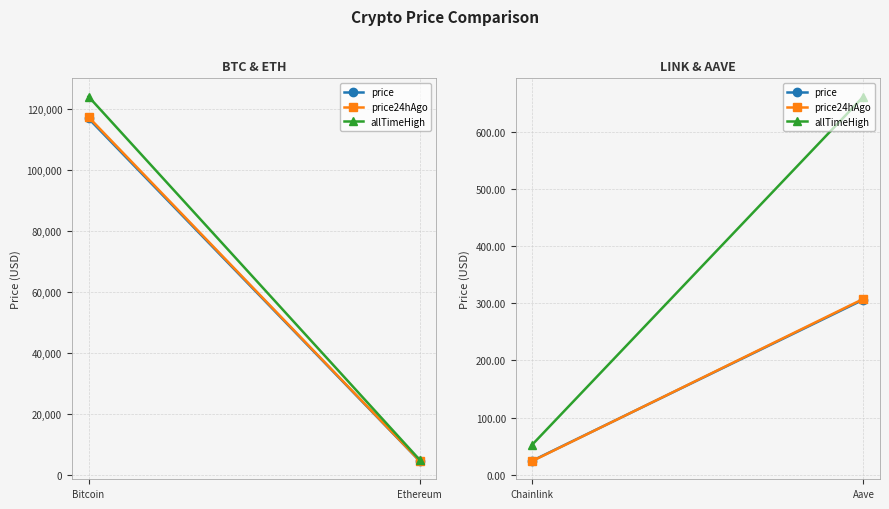

The value of price24hAgo at Chainlink is 8.8. True or false?

False